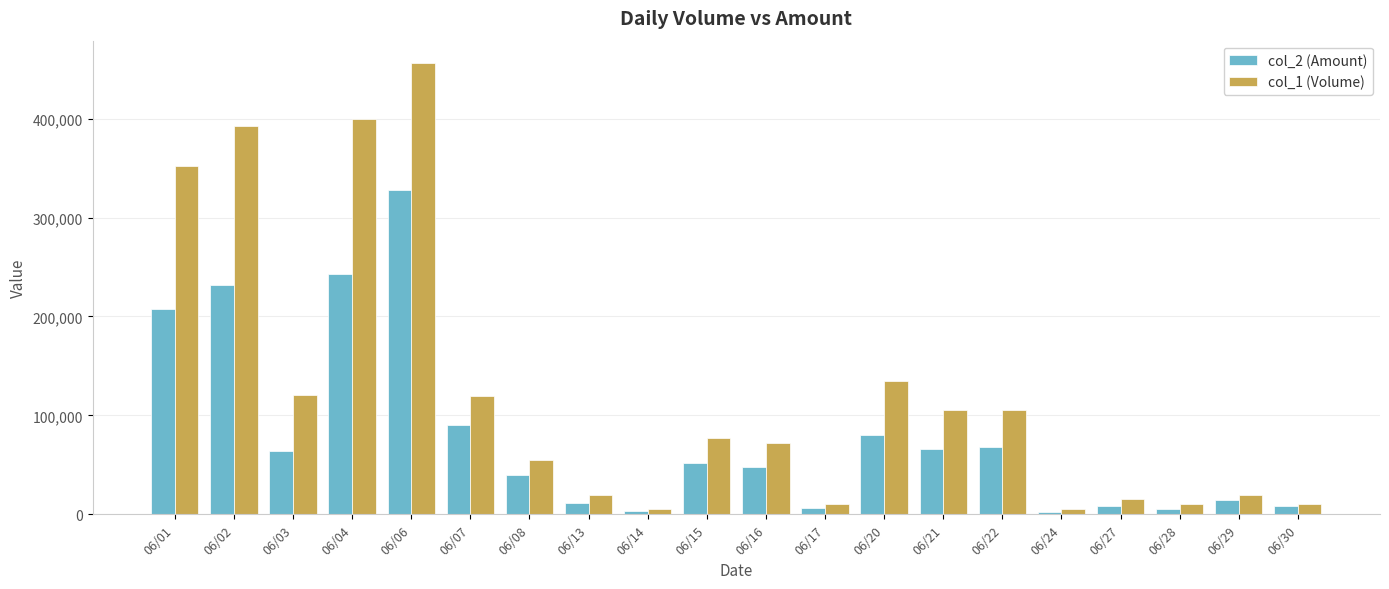

What is the difference between the highest and lowest values at 06/21?

38850